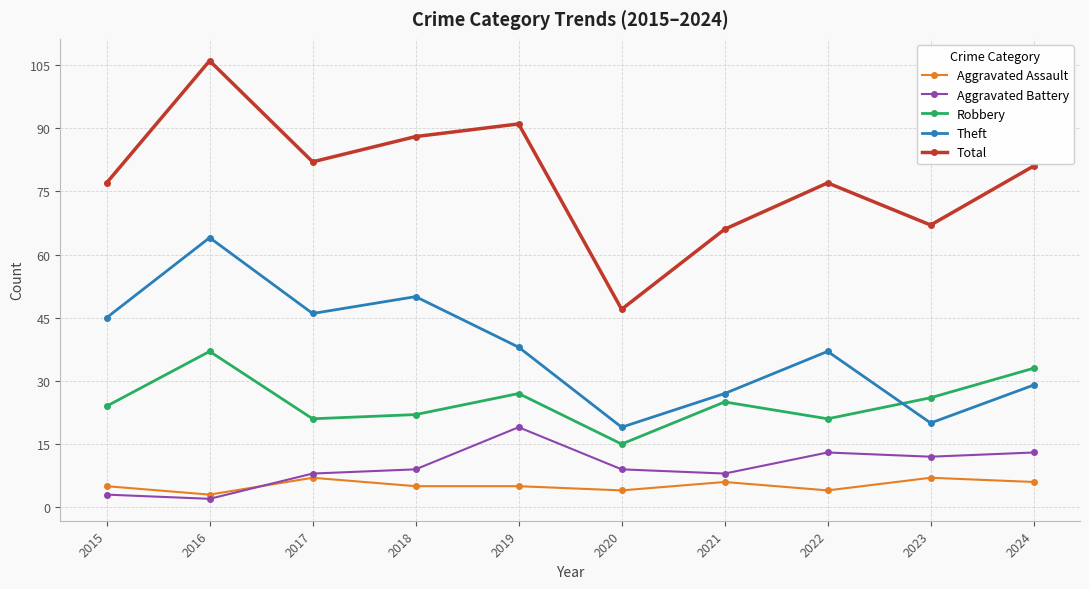

At which label does Theft first exceed 38?

2015